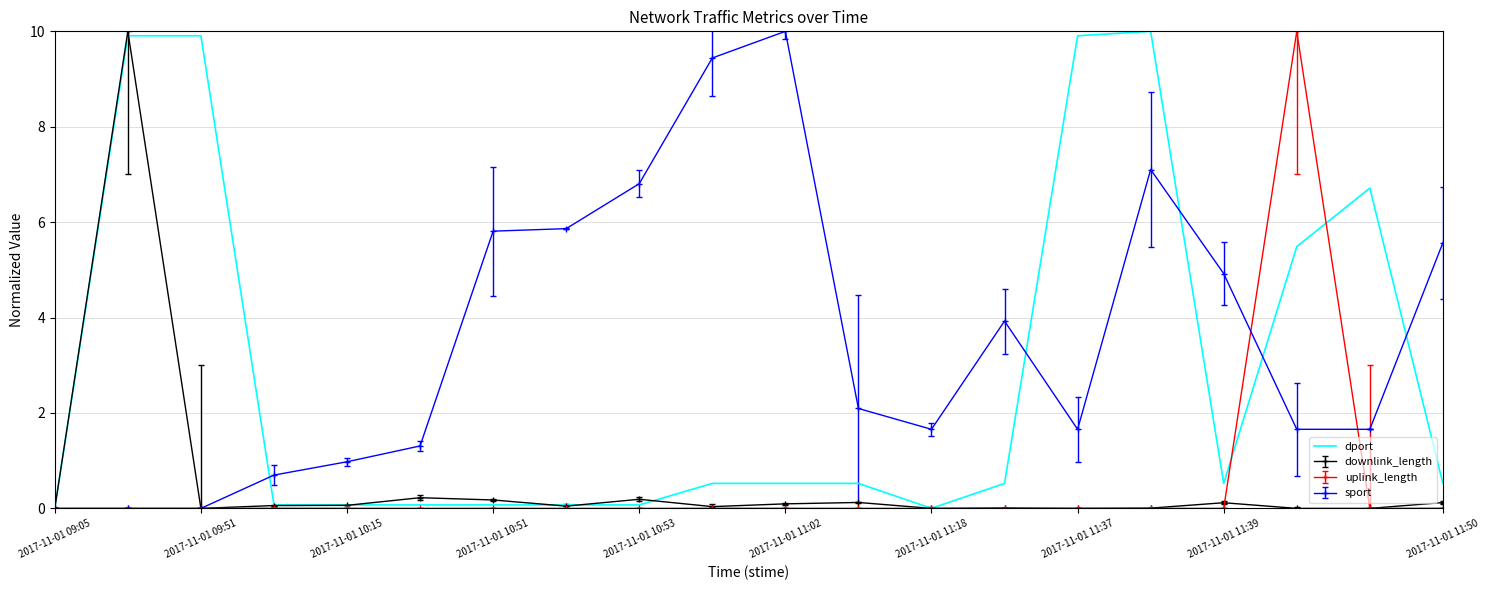

What is the highest value of the uplink_length series?

10.0